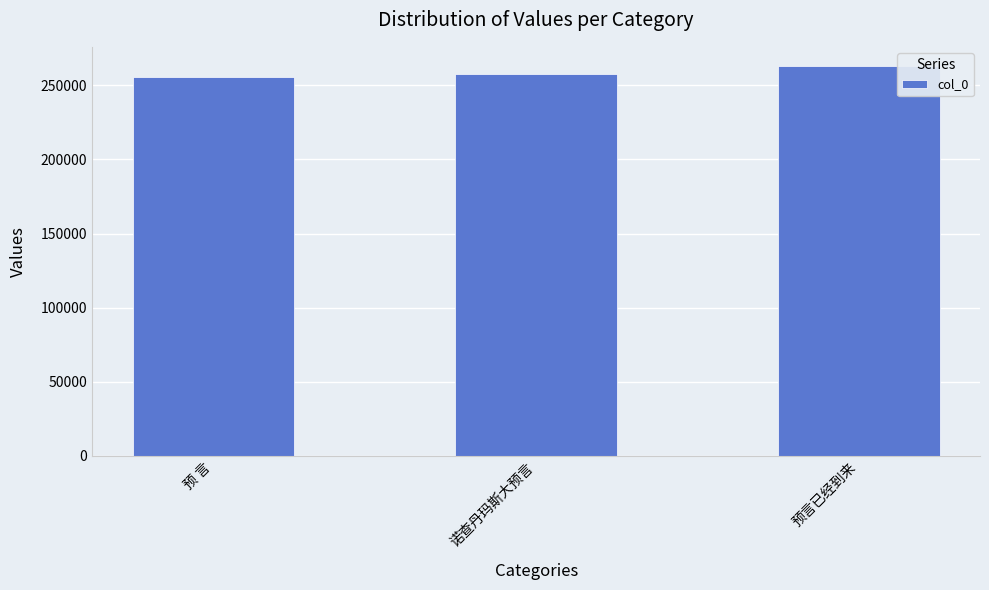

True or false: the data shows 255588 at 预 言.

True